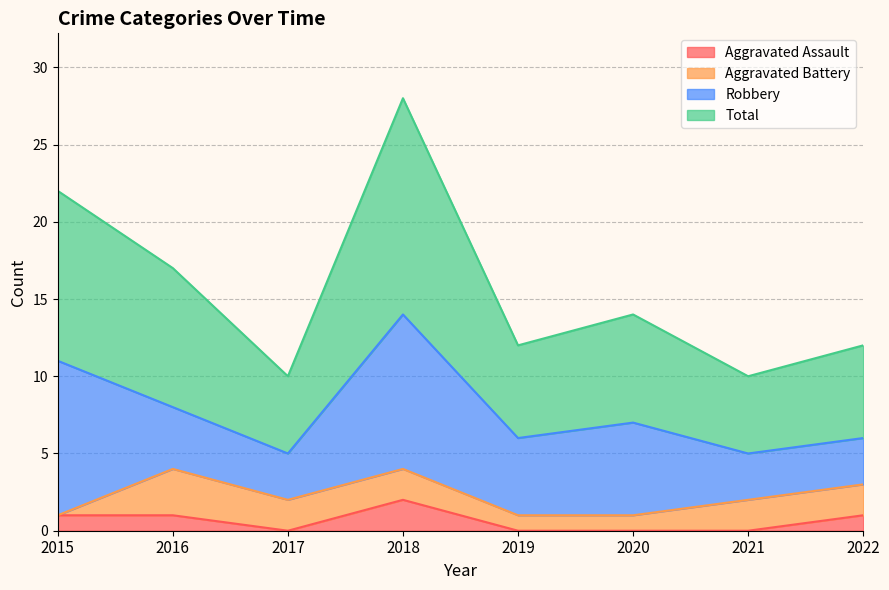

What is the lowest value of the Total series?

10